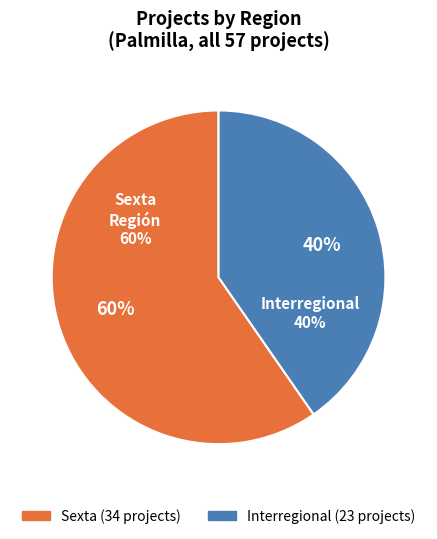

Rank the categories by value from lowest to highest.

Interregional, Sexta